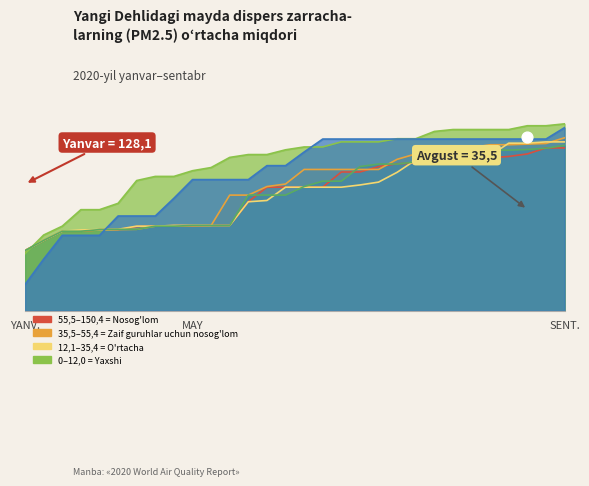

At which category is the sum across all series the highest?

SENT.